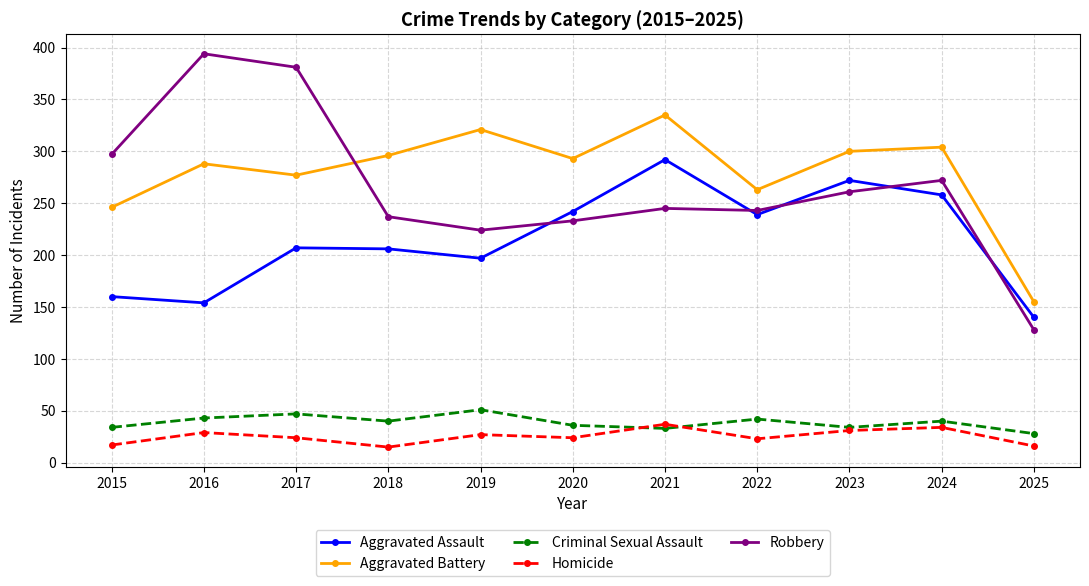

True or false: Homicide has more than 1 points higher than both neighbors.

True